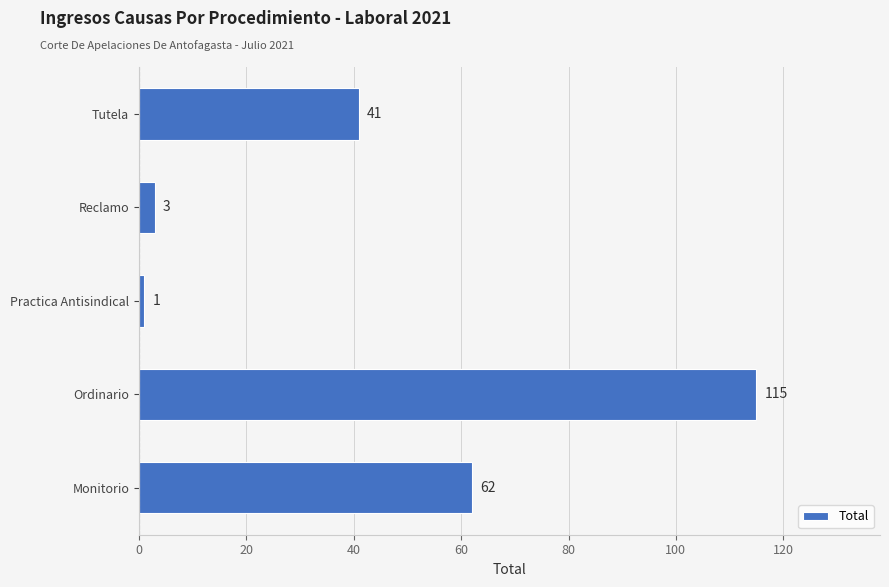

Rank the categories by value from lowest to highest.

Practica Antisindical, Reclamo, Tutela, Monitorio, Ordinario